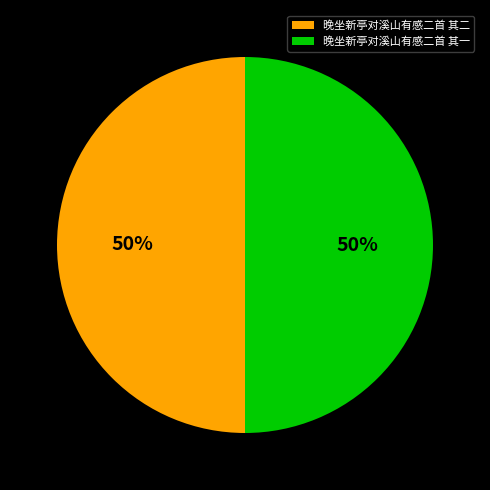

How many slices are in this pie chart?

2